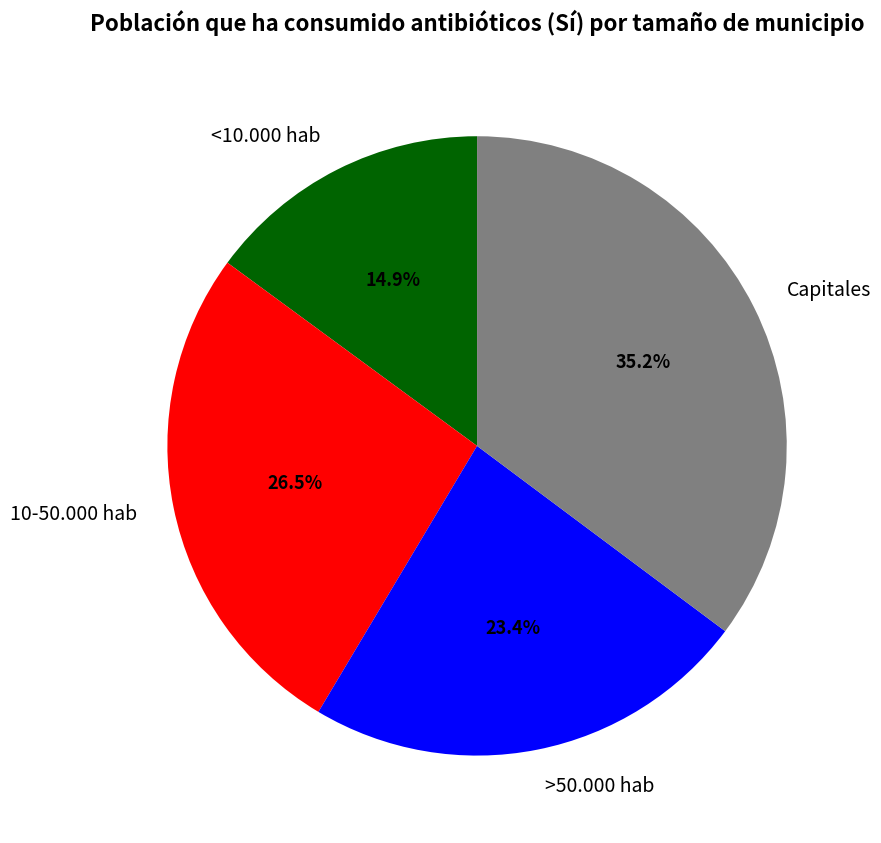

What percentage is the Capitales slice, to the nearest percent?

35%